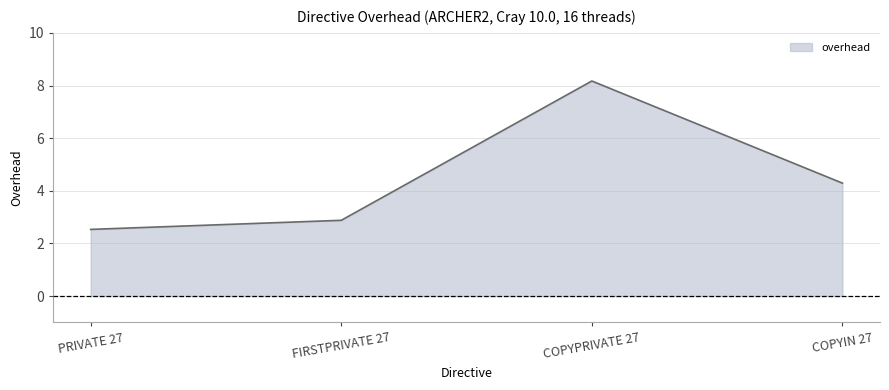

What is the ratio of the value at COPYPRIVATE 27 to the value at PRIVATE 27?

3.2